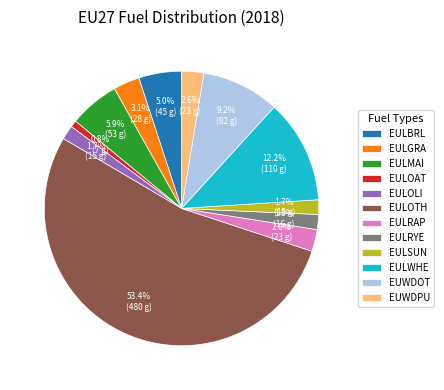

Is the sum of EULOAT and EULRAP greater than half?

No